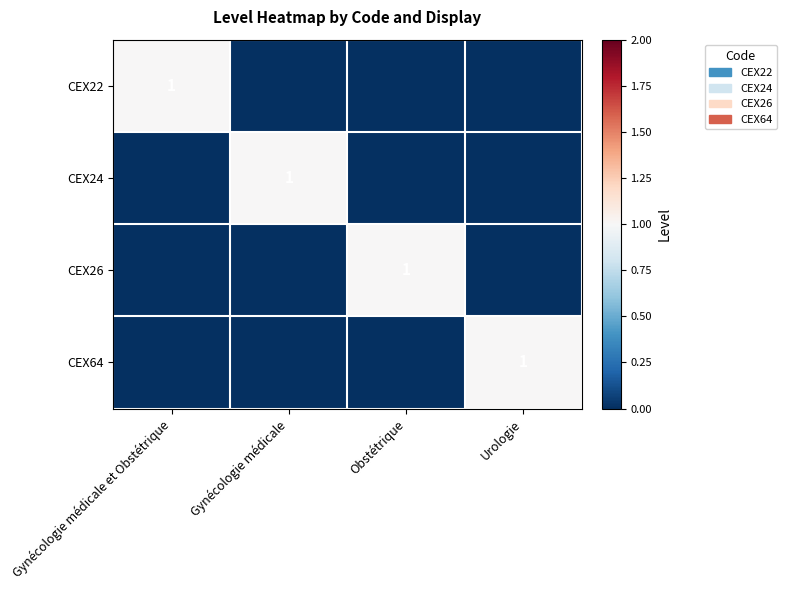

Which label corresponds to the largest value in the chart?

Gynécologie médicale et Obstétrique